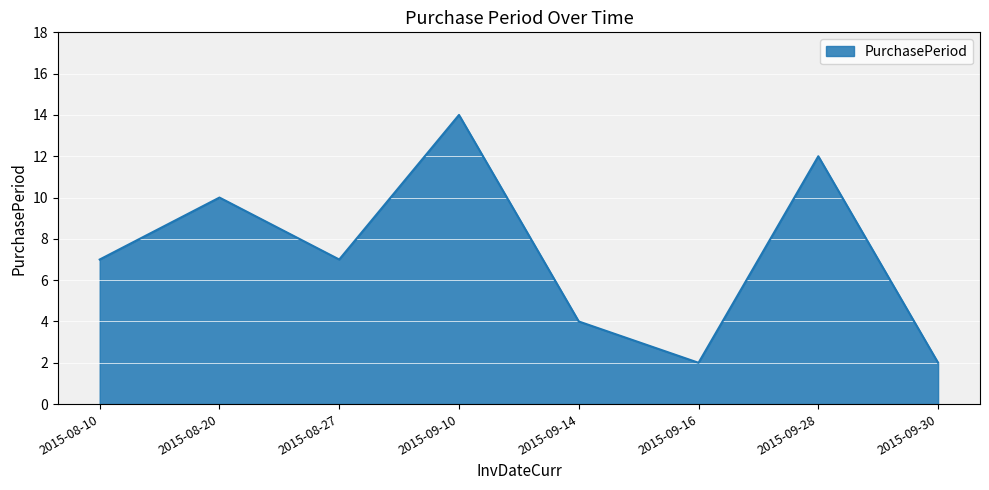

The value at 2015-08-20 is 16. True or false?

False